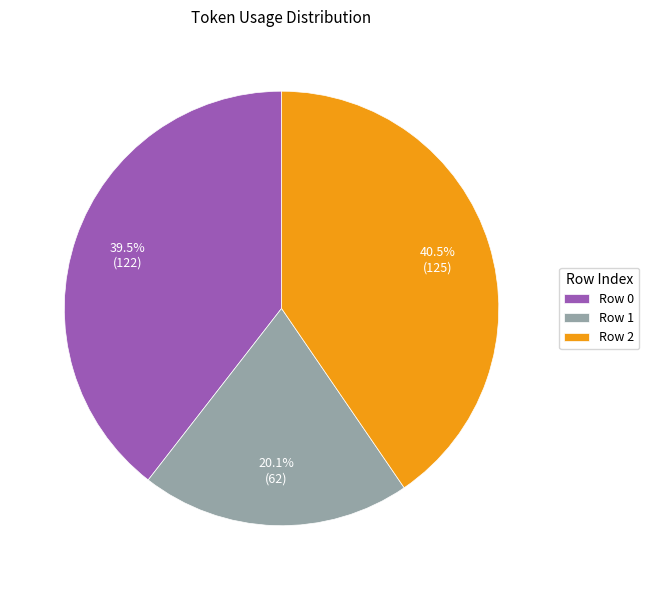

Between Row 1 and Row 0, which is larger?

Row 0